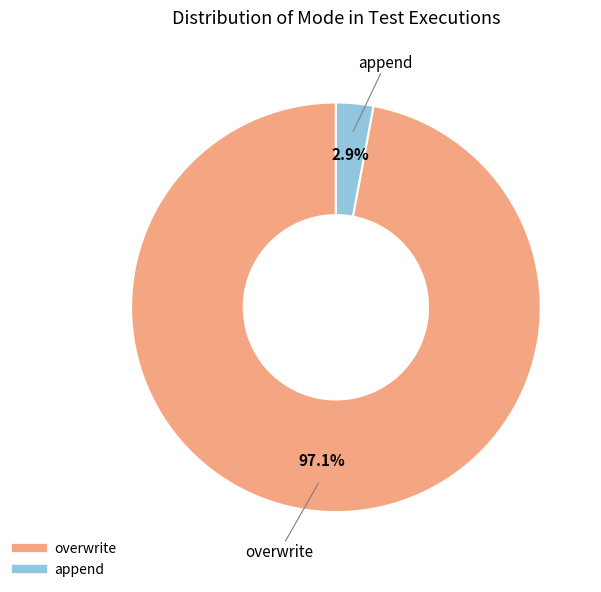

To the nearest percent, what is the average slice percentage?

50%